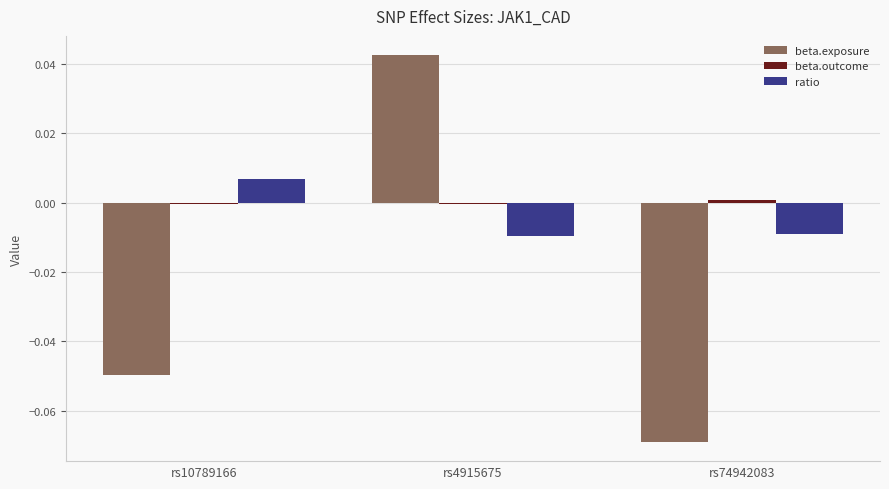

How many groups of bars are there?

3